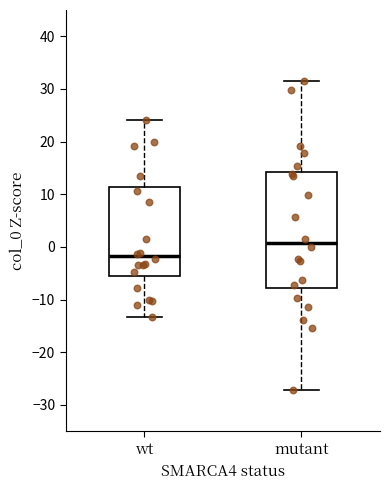

Reading left to right, transcribe this box plot: for each box, give where its median line is, the range the box spans, and where its two whiskers end, as read against the y-axis. The values are not printed on the chart, so give them approximately, as read against the axis.

wt: median -2, box -6 to 11, whiskers -13 to 24
mutant: median 1, box -8 to 14, whiskers -27 to 32